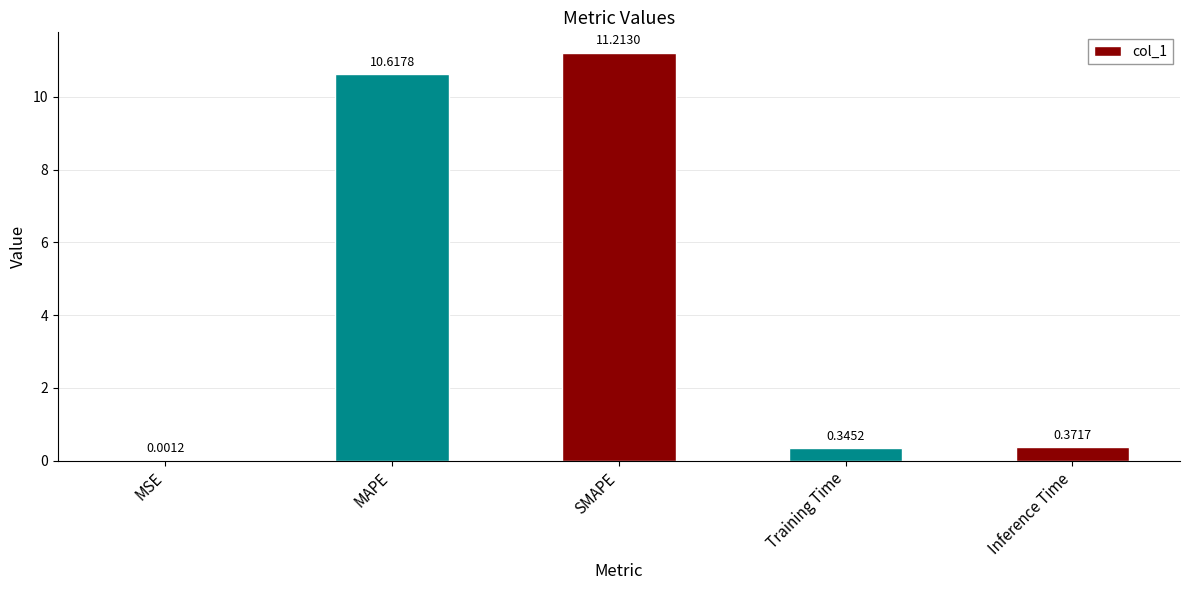

At which category does the chart reach its peak across all series?

SMAPE